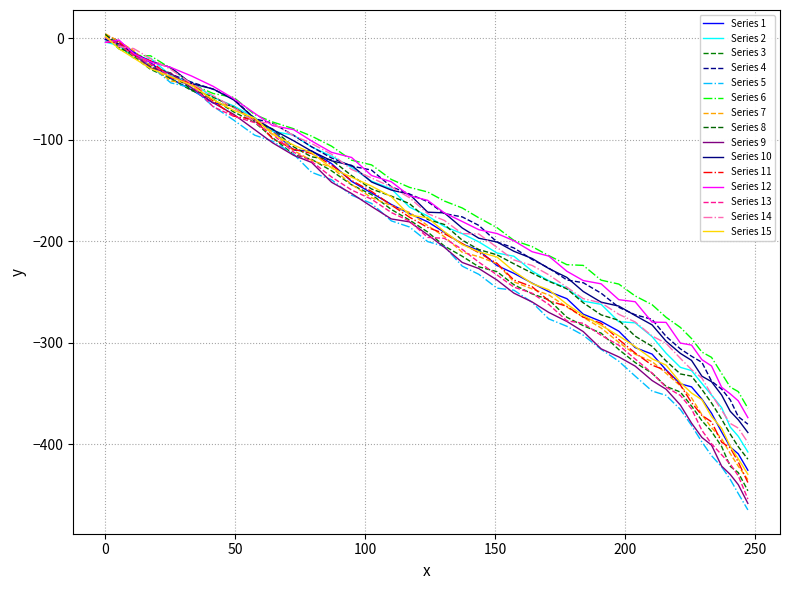

Count the number of categories in the chart.

40